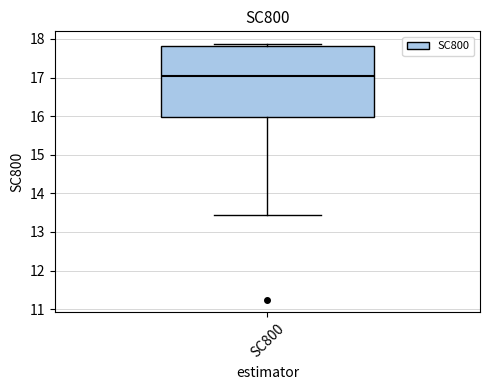

Where does the median line of the box for SC800 sit on the y-axis? The values are not printed on the chart, so give them approximately, as read against the axis.

17.0